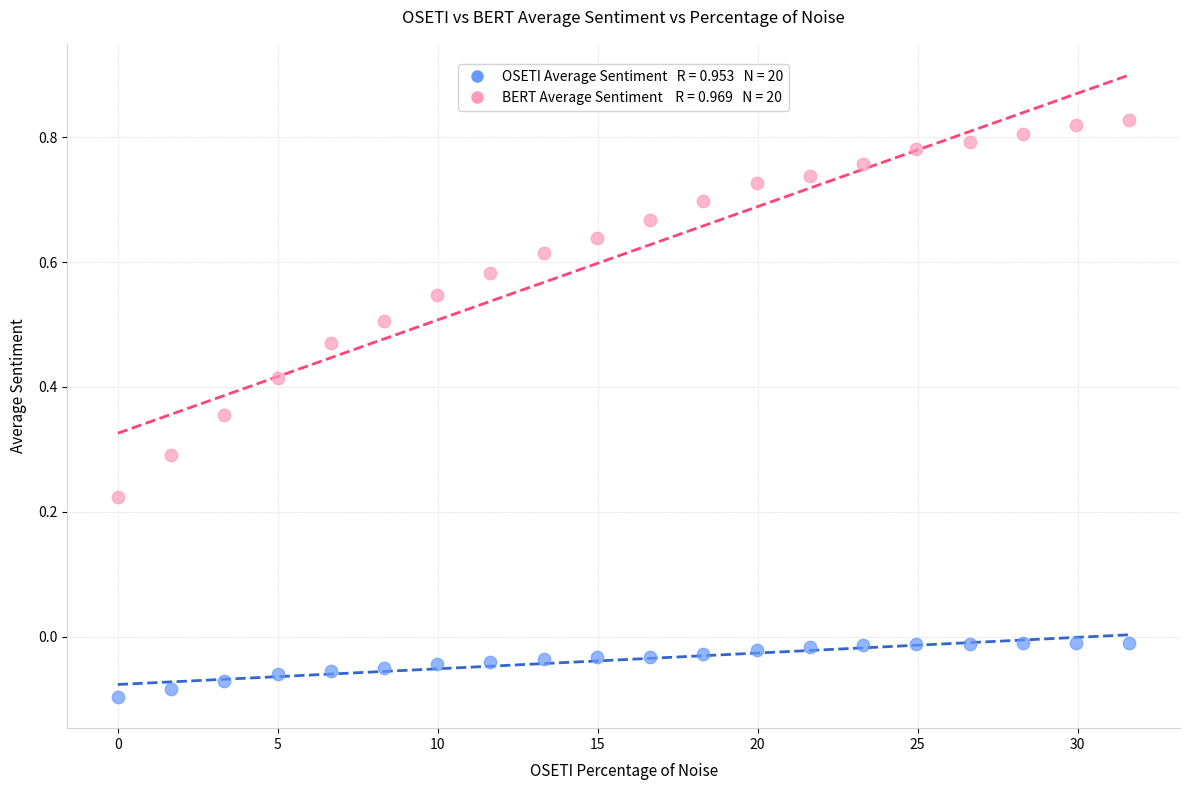

Across all data points, what is the range of X values (max minus min)?

31.6